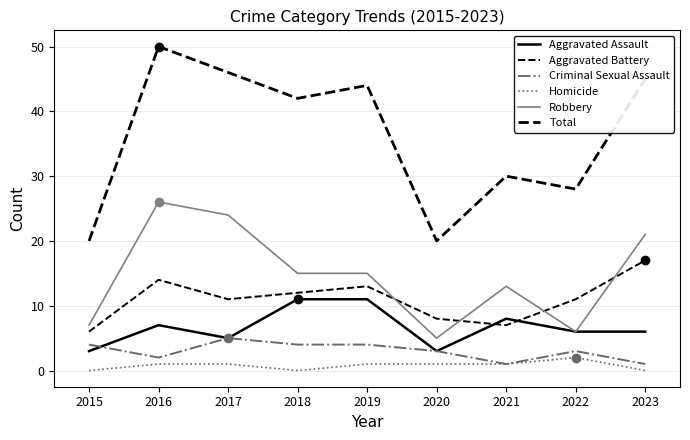

Which series has the widest spread of values?

Total